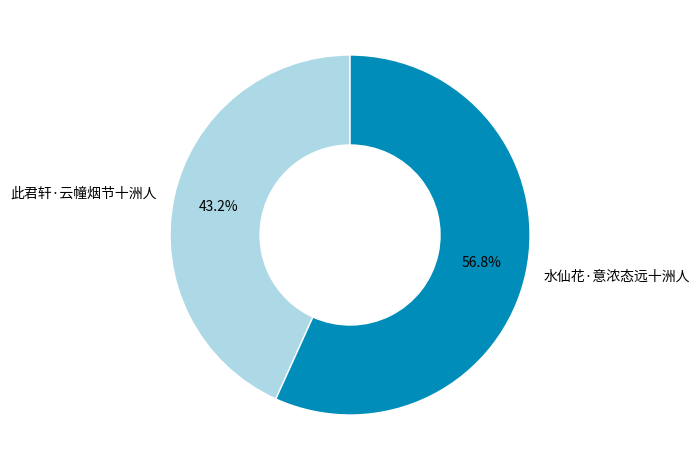

Is there a majority slice in this chart?

Yes